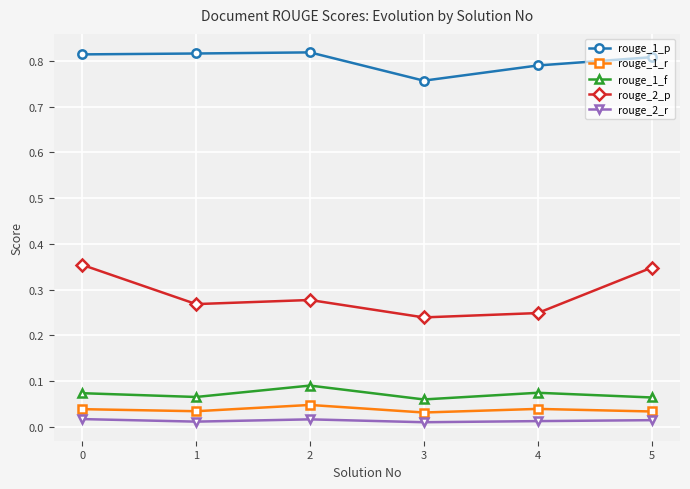

At how many categories does at least one series exceed 0?

6